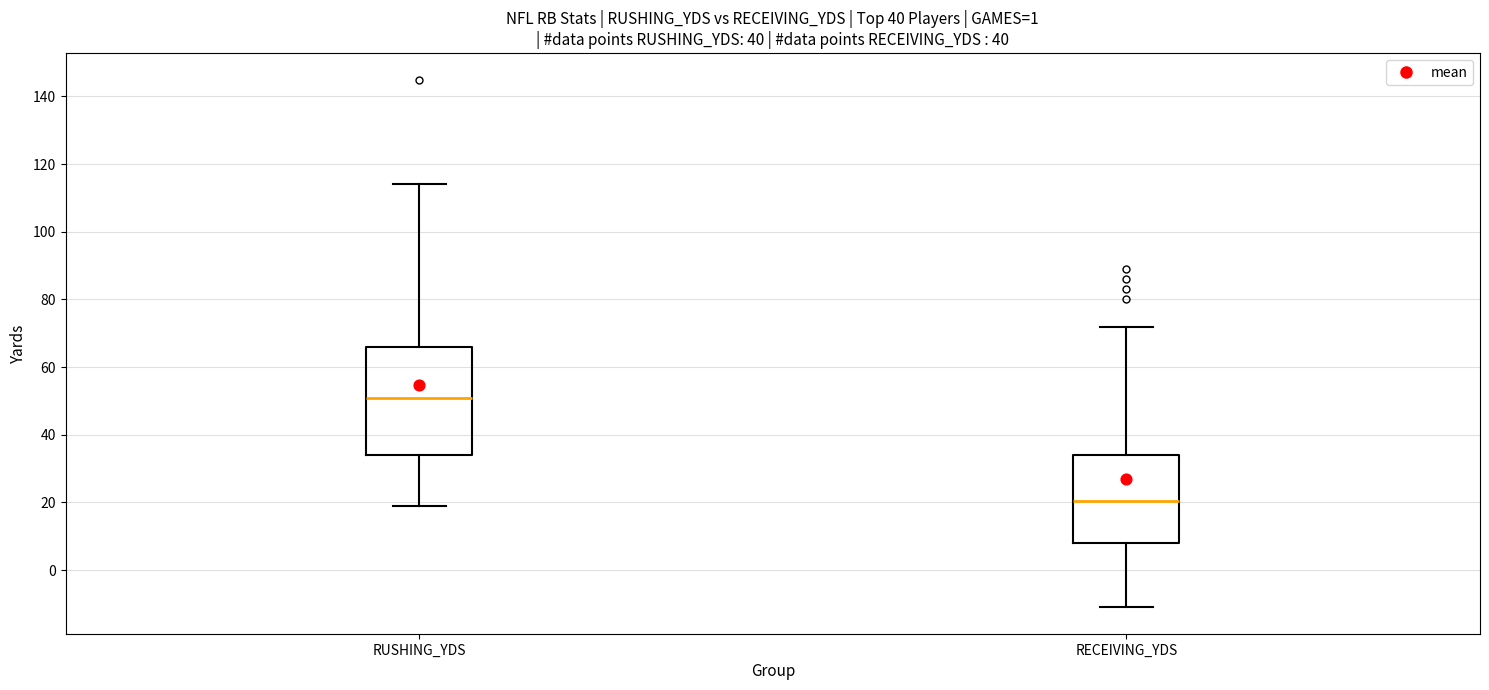

Reading left to right, read every box against the y-axis: the position of its median line, the range the box covers, and the ends of its whiskers. The values are not printed on the chart, so give them approximately, as read against the axis.

RUSHING_YDS: median 52, box 34 to 66, whiskers 20 to 114
RECEIVING_YDS: median 20, box 8 to 34, whiskers -10 to 72